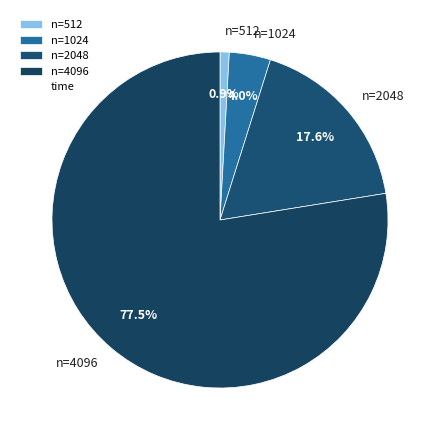

Which slice is the largest?

n=4096